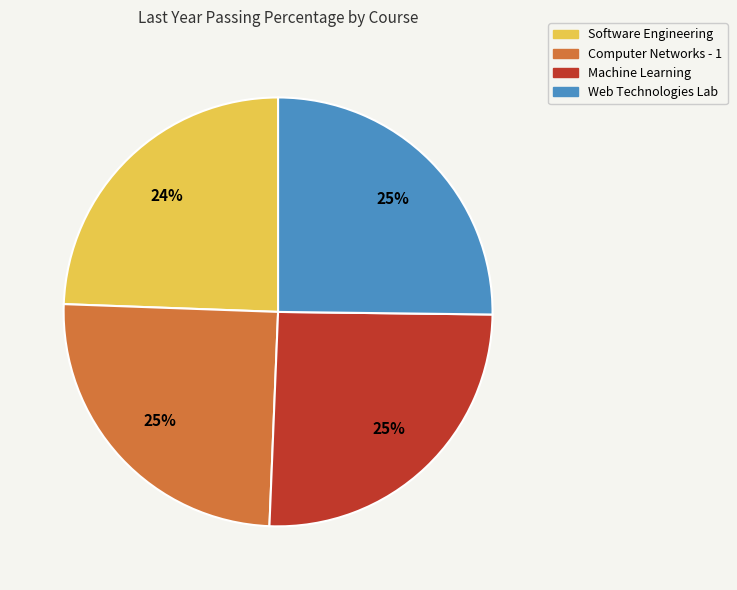

Which slice is the smallest?

Software Engineering